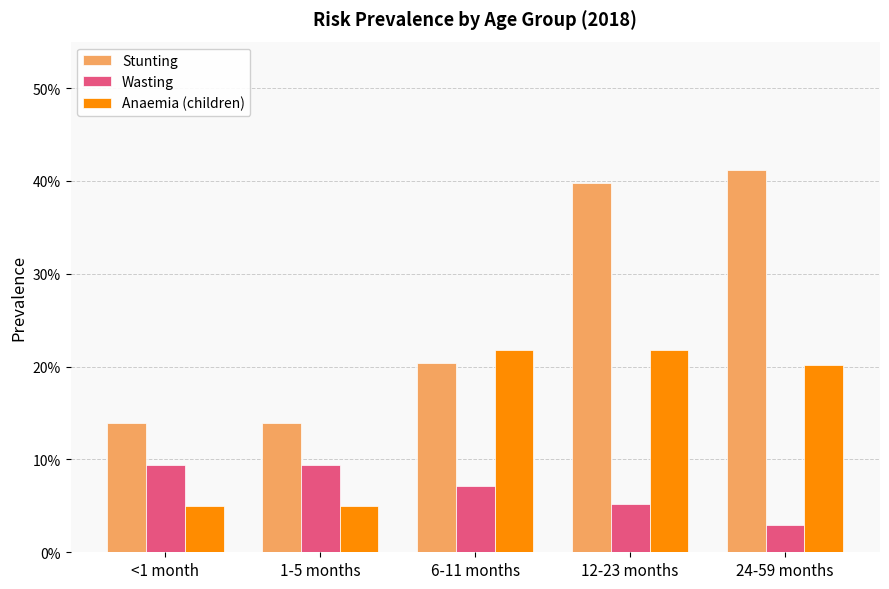

Rank the series by their maximum value, from highest to lowest.

Stunting, Anaemia (children), Wasting